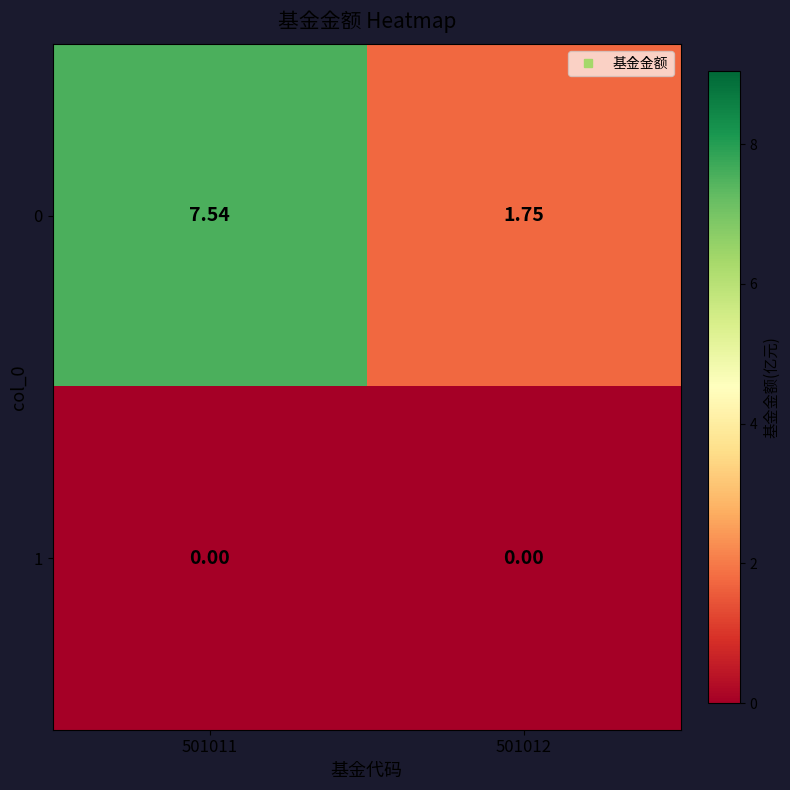

Is the value of 1 at 501011 greater than the value of 0 at 501012?

No